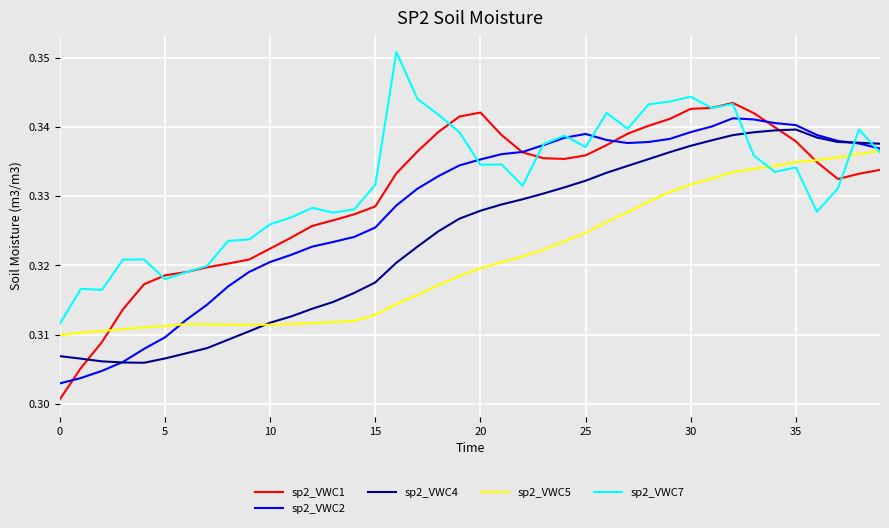

Which series has the widest spread of values?

sp2_VWC1